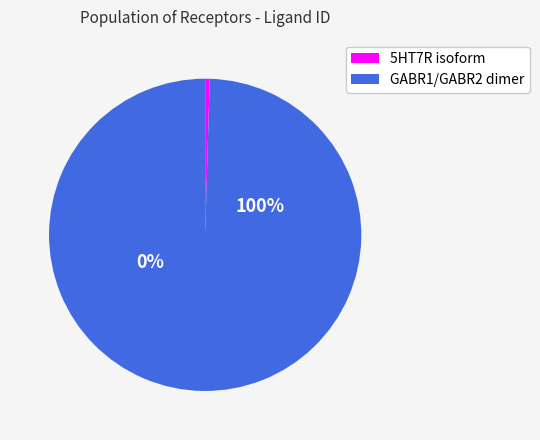

To the nearest percent, what portion does GABR1/GABR2 dimer represent?

100%